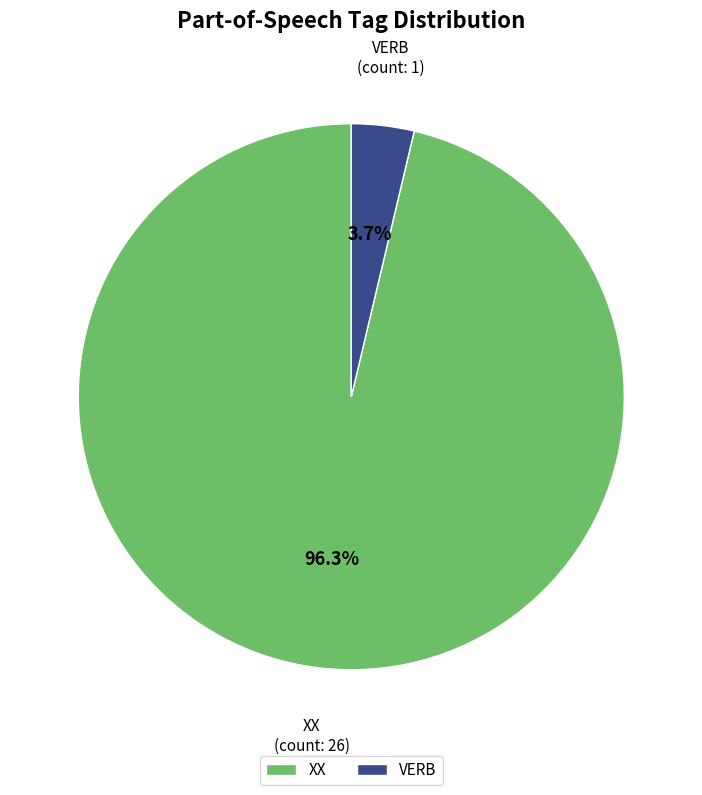

To the nearest percent, what portion does VERB represent?

4%